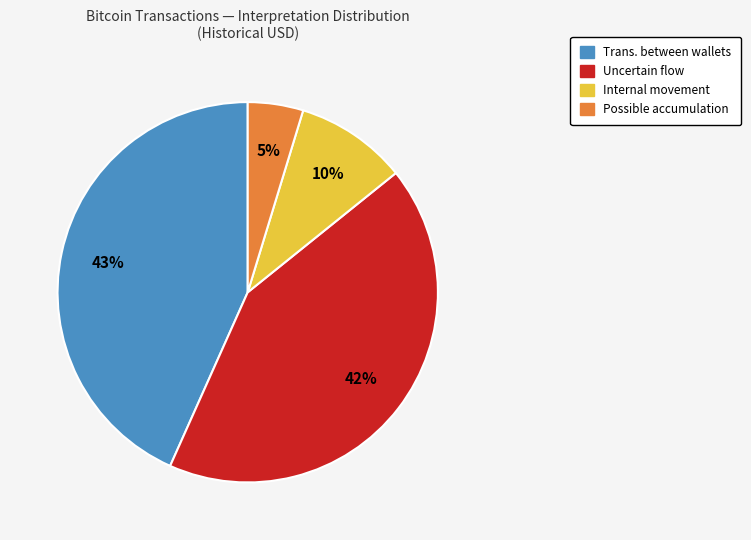

Is there a majority slice in this chart?

No